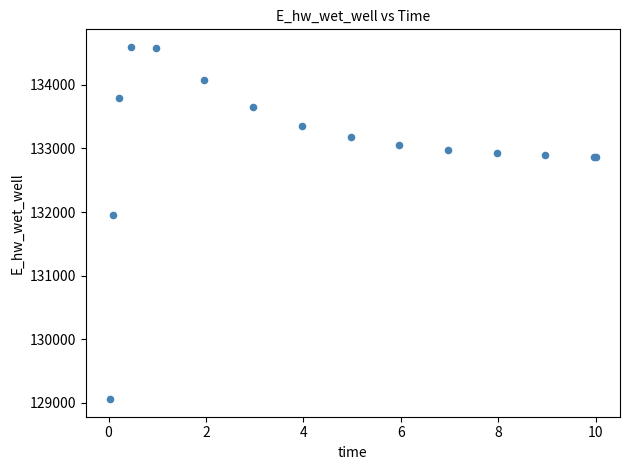

What Y value in the scatter plot is closest to 131827?

131947.6